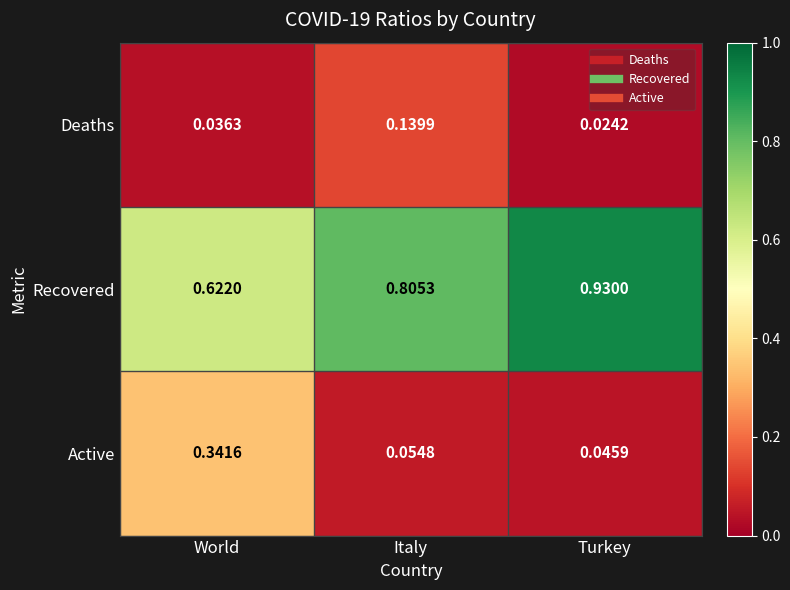

Which label corresponds to the largest value in the chart?

Turkey